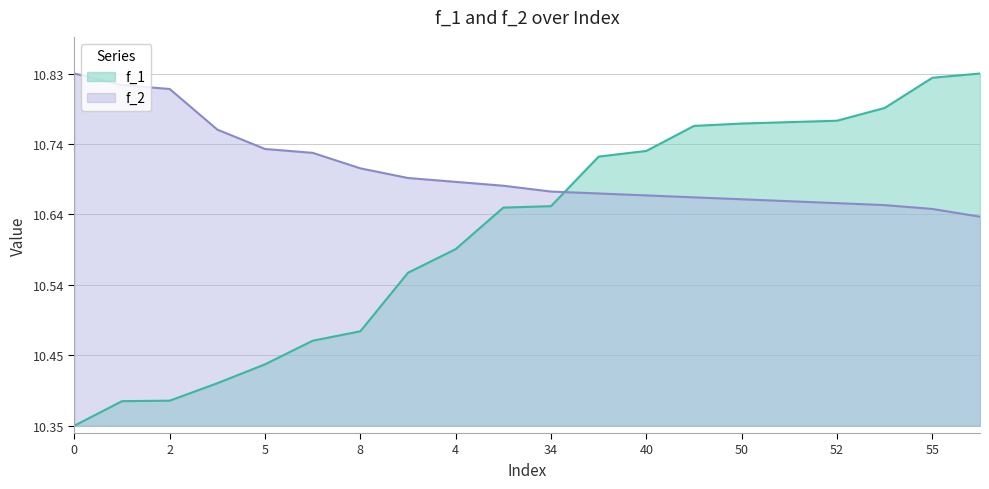

Which category has the lowest value in the f_2 series?

19